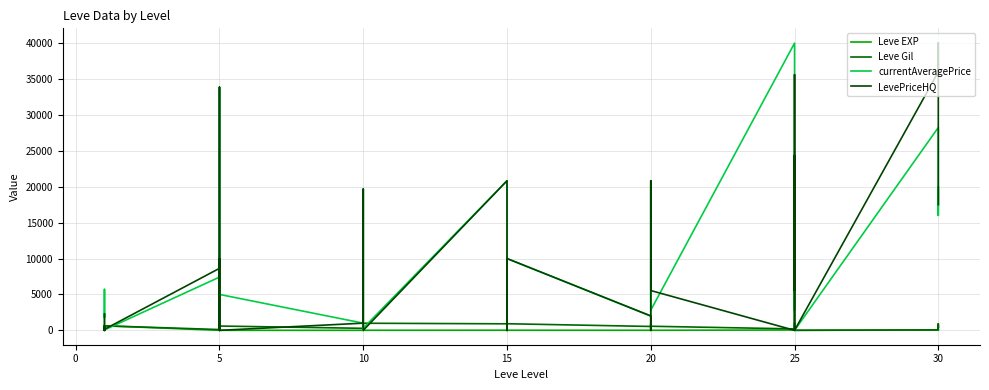

Reading left to right, extract all data points from this chart.

Leve EXP: 1	1	630	1	1	630	4	6	2	5	2	3	4	7	3	9	13	9	18	13	7	24	18	14	9	16	28	17	12	8	47	36	8	39	36	12	31	64	31	62
Leve Gil: 330	690	630	160	690	630	110	840	790	220	490	600	280	880	780	430	90	990	910	40	170	790	910	920	540	800	10	120	960	570	200	390	660	990	390	0	70	910	330	560
currentAveragePrice: 1820	3763	5700	1893	2219	59	7415	33857	4154	0	2725	5000	1000	1002	1570	19663	0	301	20833	0	198	0	301	10000	2000	0	0	0	20833	2807	40000	25990	2807	9590	20000	0	28250	16014	20000	17500
LevePriceHQ: 2304	0	0	543	0	145	8635	33857	10990	0	10000	0	1000	1002	4326	19663	0	0	20833	0	200	0	0	10000	2000	0	0	0	20833	5541	0	35607	5541	24333	20000	0	36000	40057	20000	17500